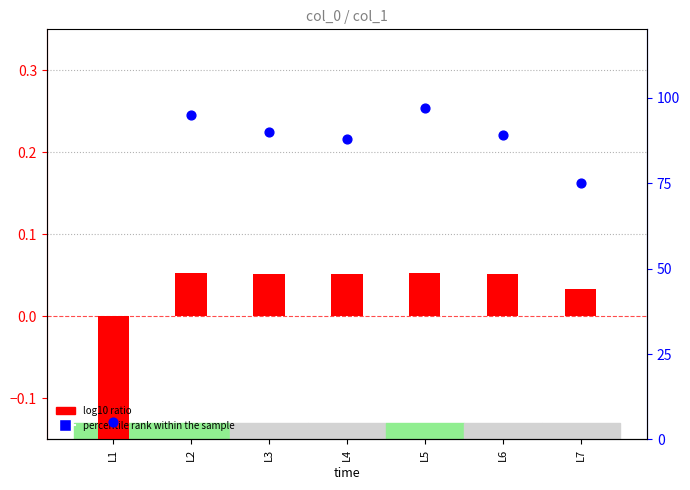

At which category is the sum across all series the highest?

L5